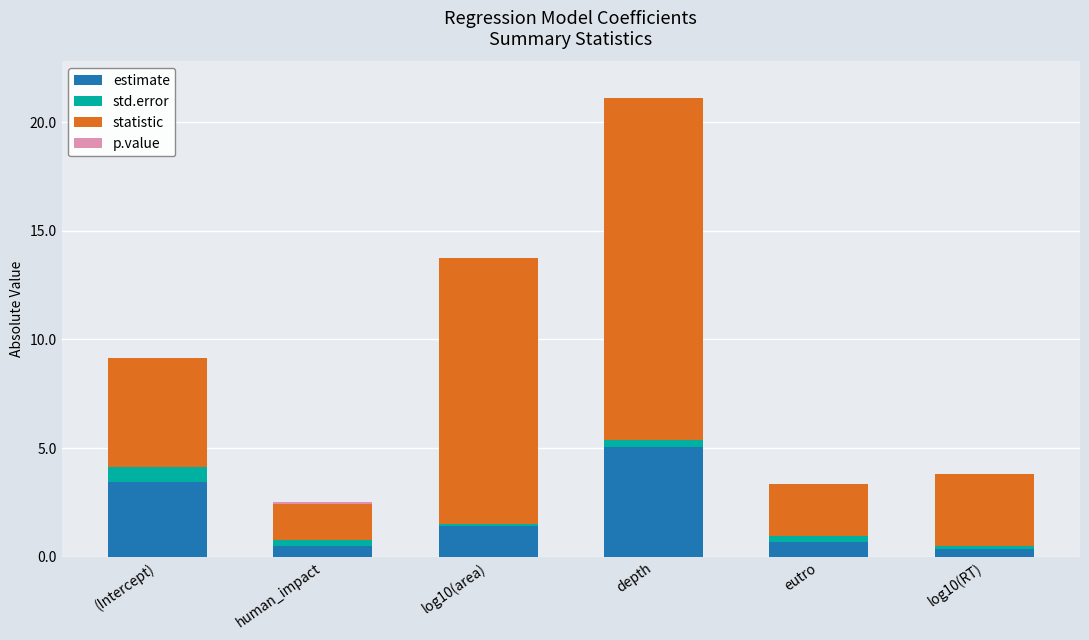

What is the average value of the estimate series?

1.9